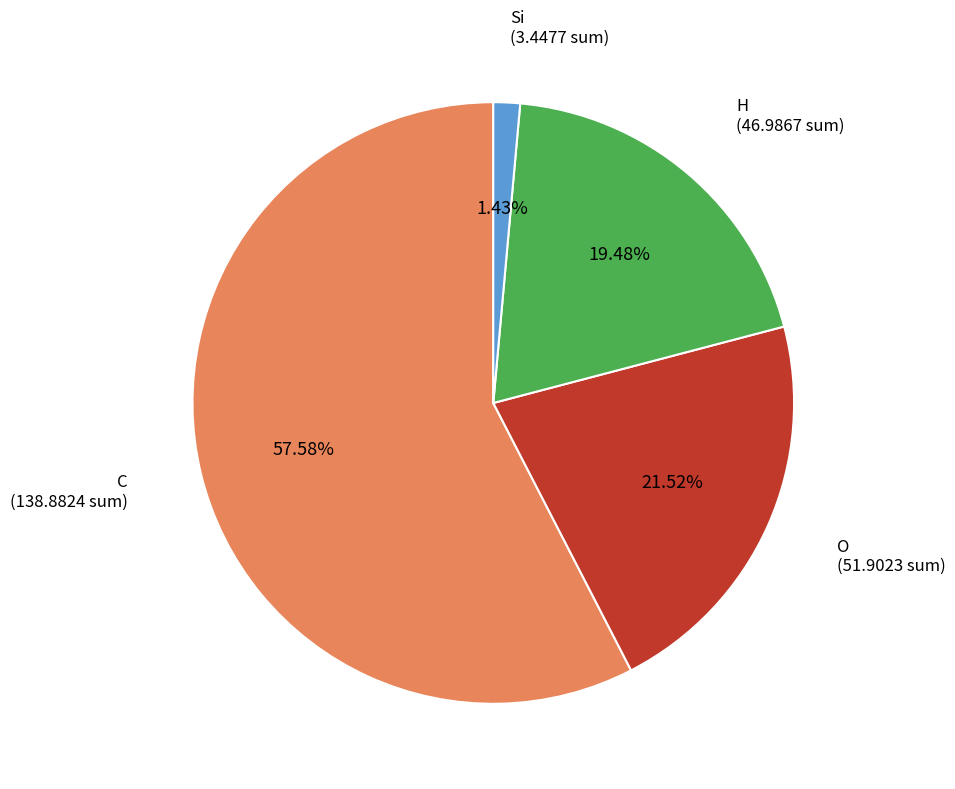

Is there a majority slice in this chart?

Yes